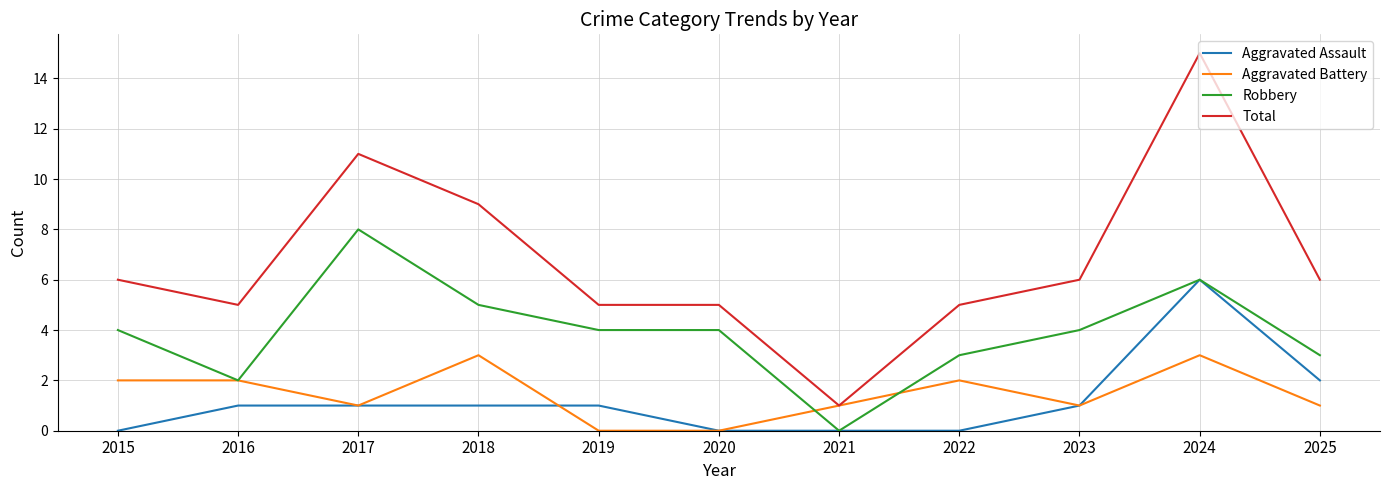

Which category has the highest value in the Total series?

2024